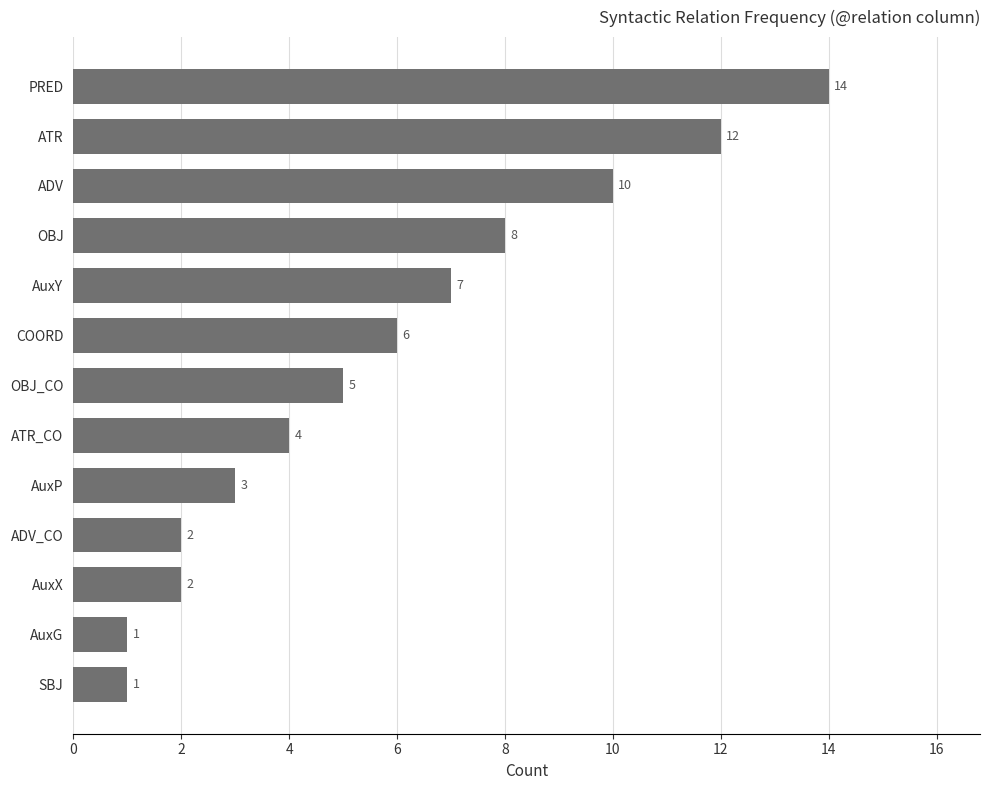

What is the sum of all values?

75